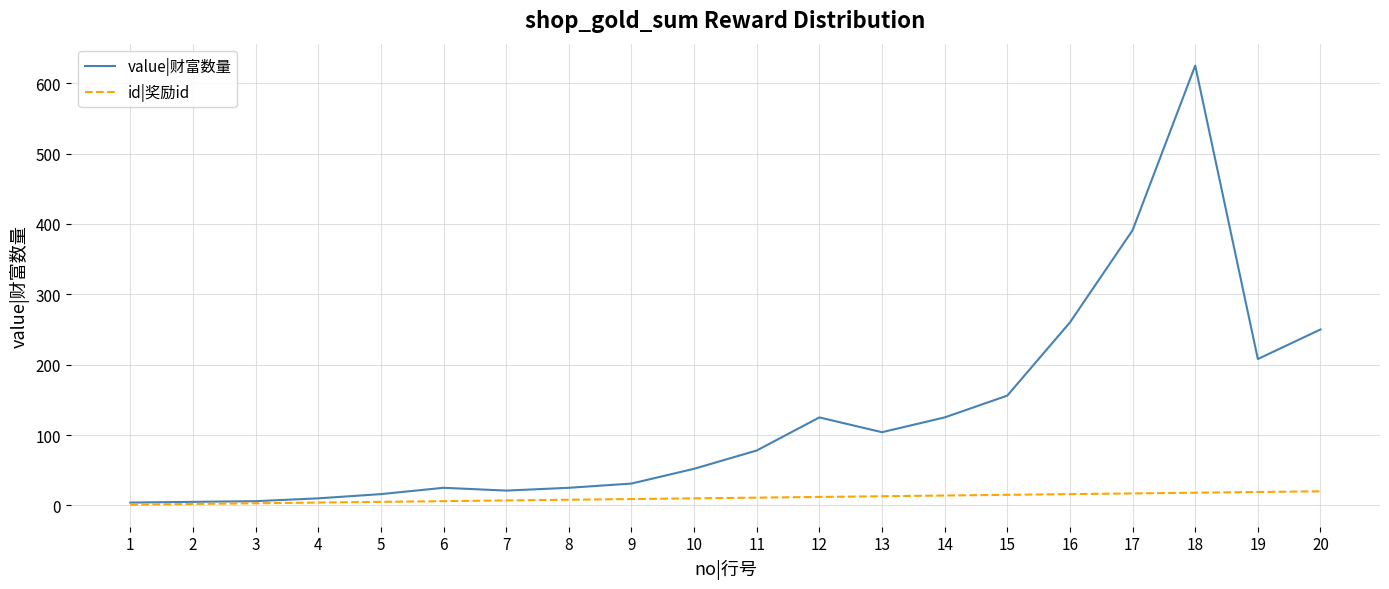

What are all the series names shown in the legend?

value|财富数量, id|奖励id